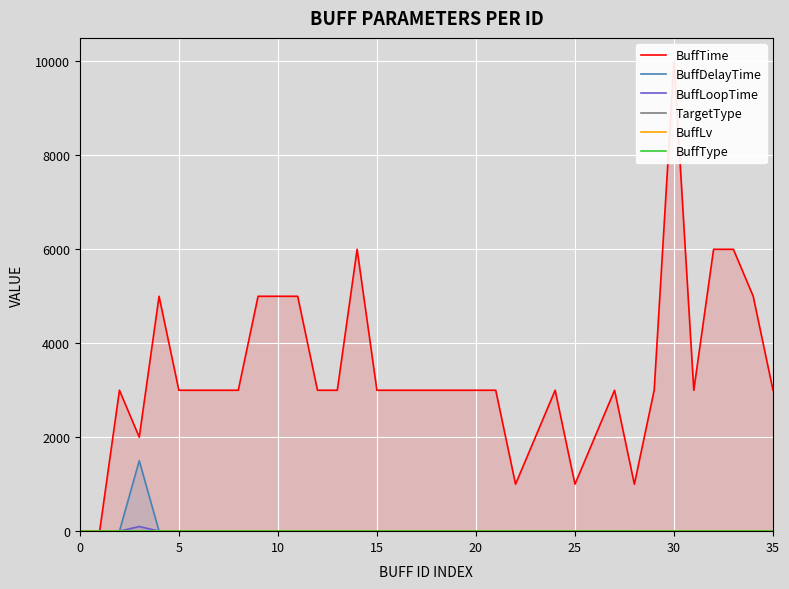

How many lines are shown in the chart?

6